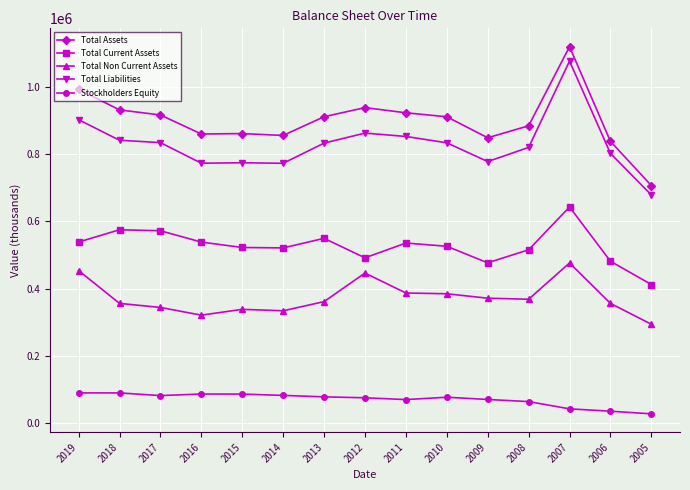

True or false: Total Non Current Assets and Stockholders Equity intersect in this chart.

False